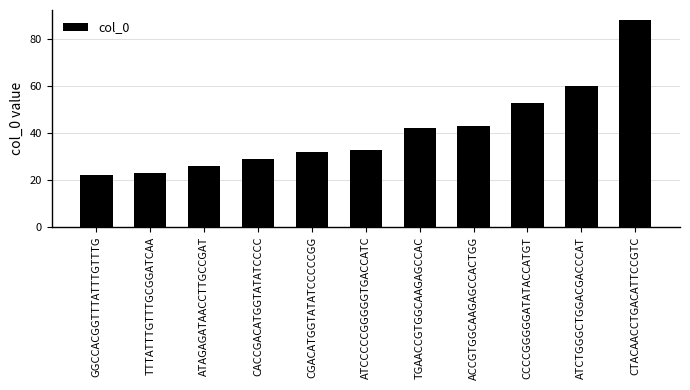

What is the approximate value at ATAGAGATAACCTTGCCGAT, to the nearest 10?

30